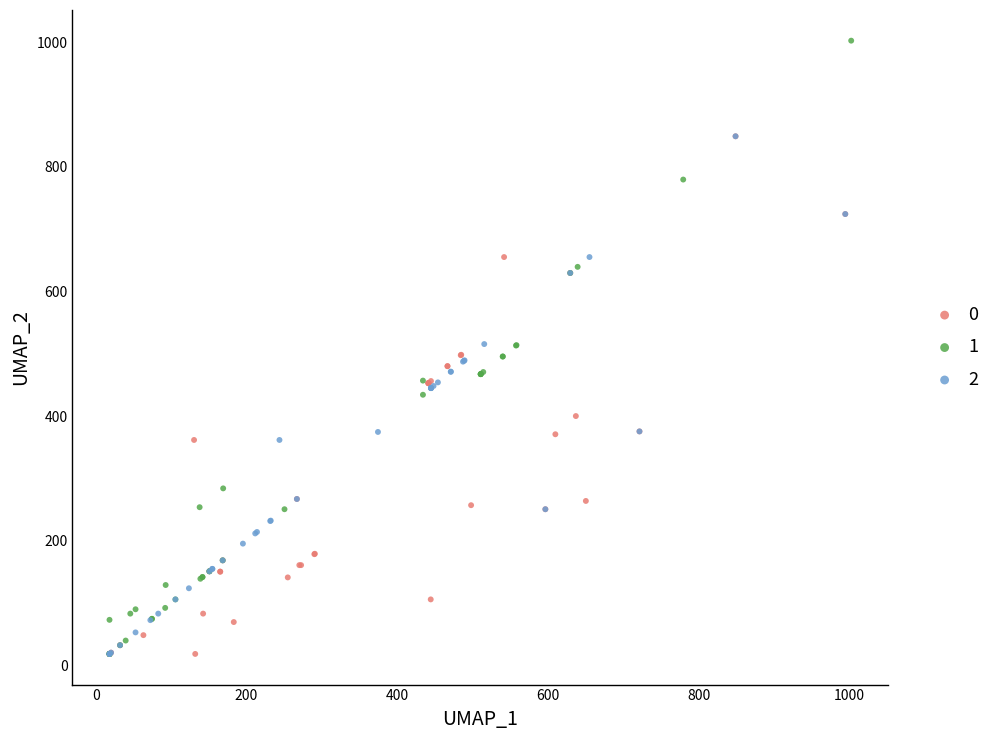

What are all the series names shown in the legend?

0, 1, 2